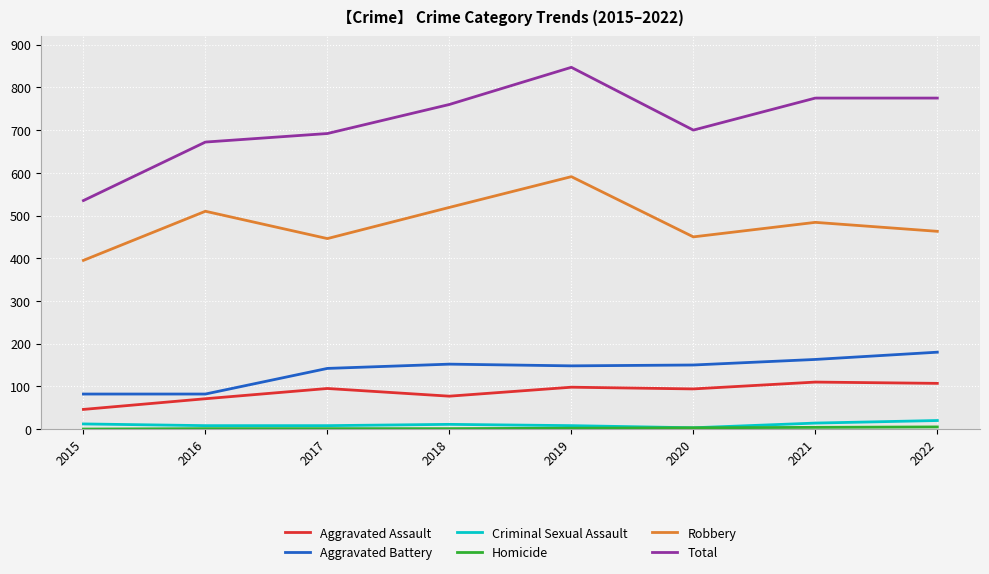

Is it true that Aggravated Battery equals 48 at 2015?

False